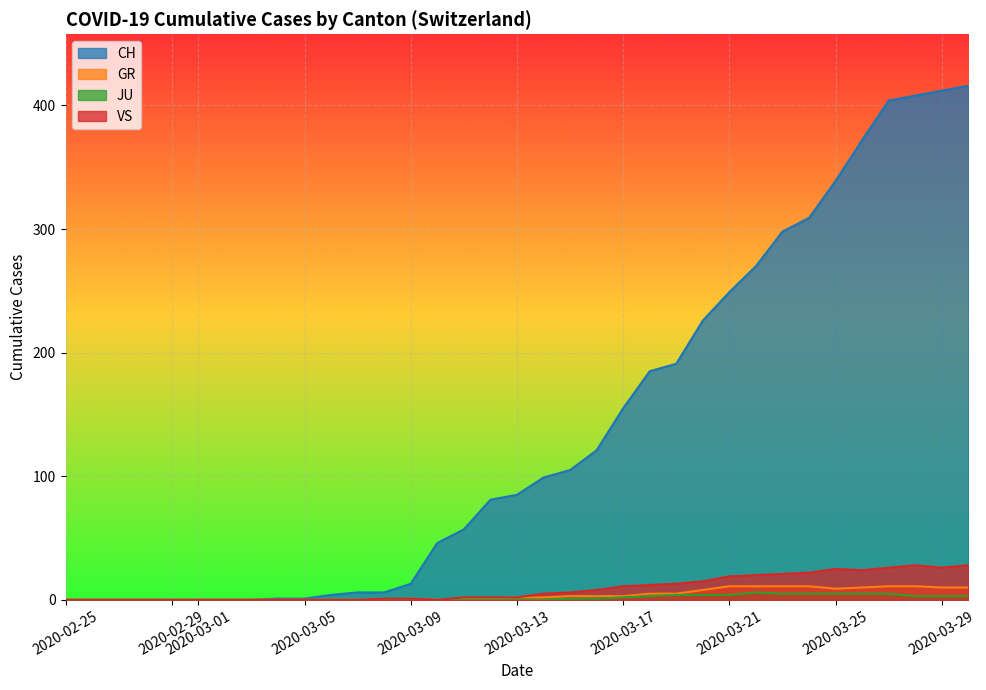

In GR, how many points are higher than both neighbors (excluding endpoints)?

1